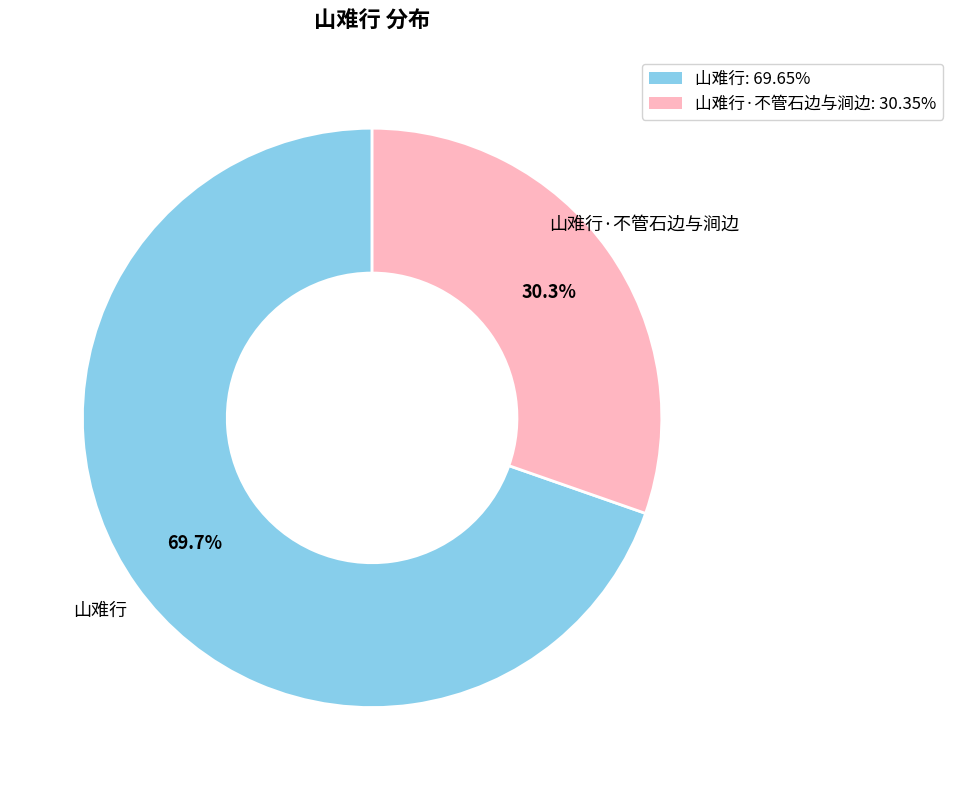

What is the total percentage of 山难行·不管石边与涧边: 30.35% and 山难行: 69.65%?

100.0%